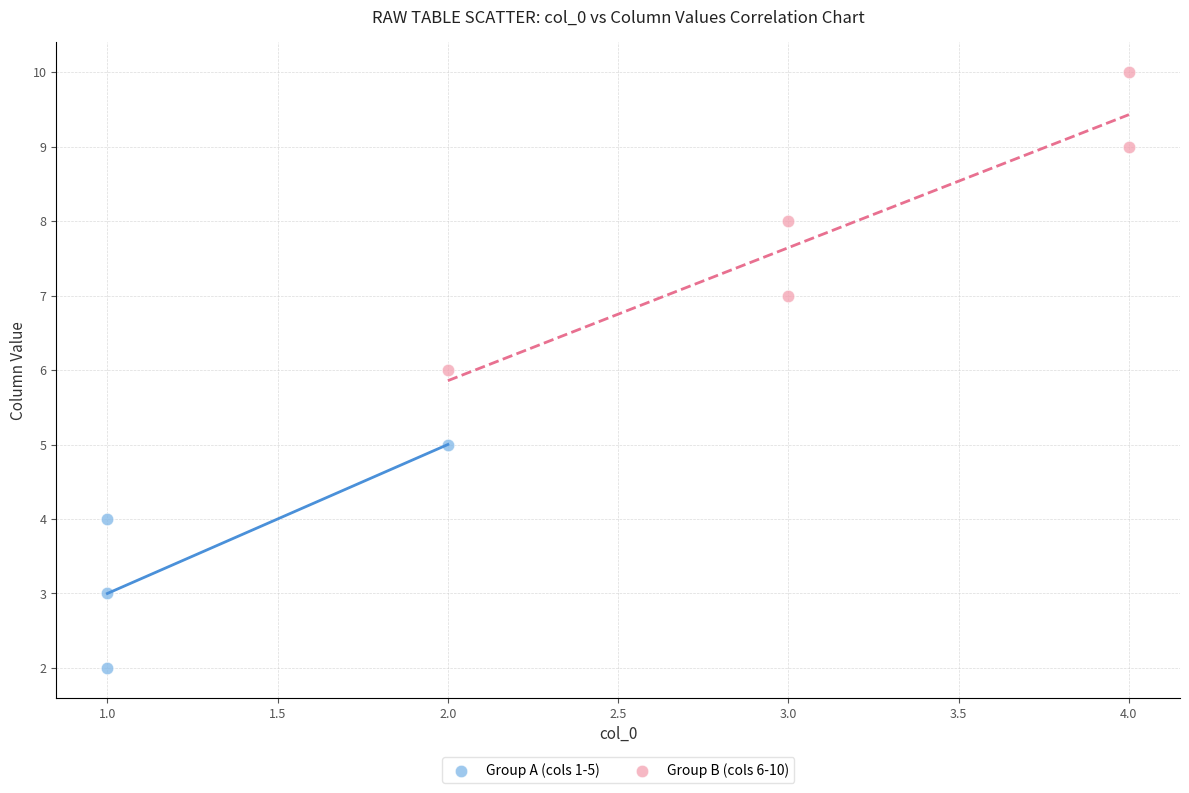

Which series has the largest Y range (max minus min)?

Group B (cols 6-10)